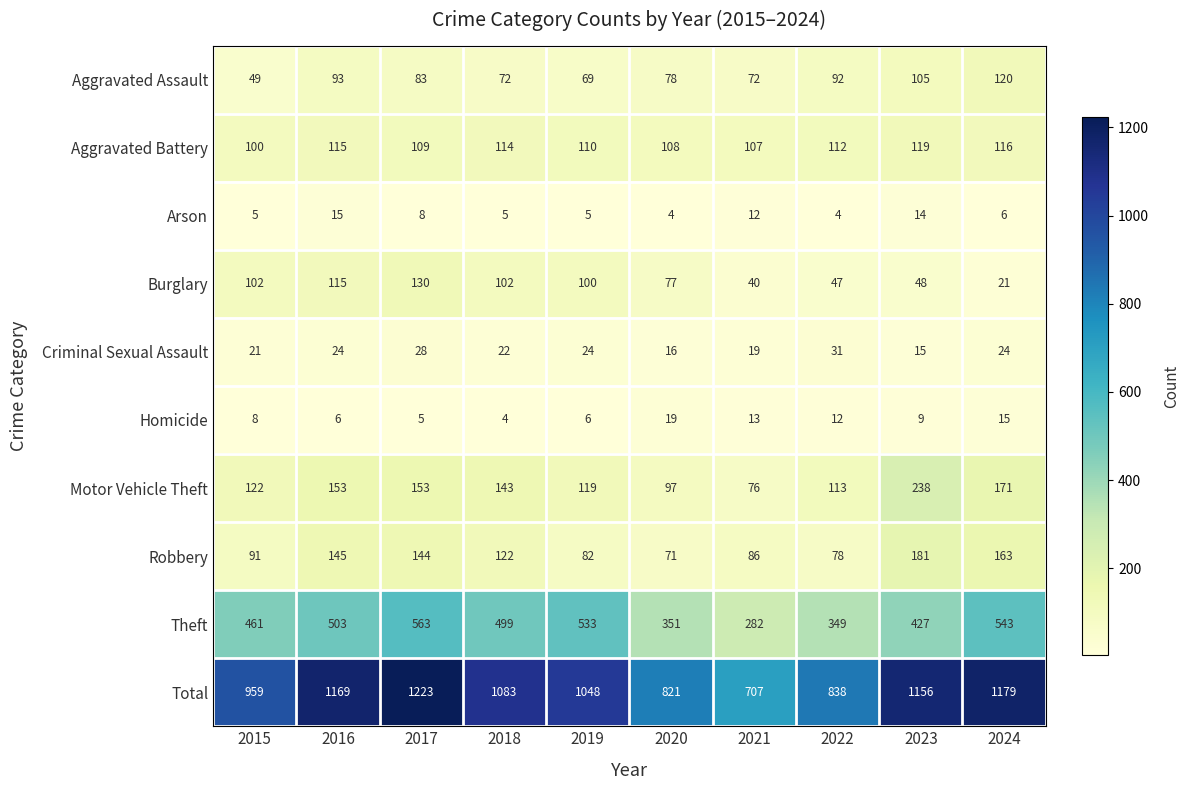

True or false: Aggravated Battery has a value of 162 at 2015.

False